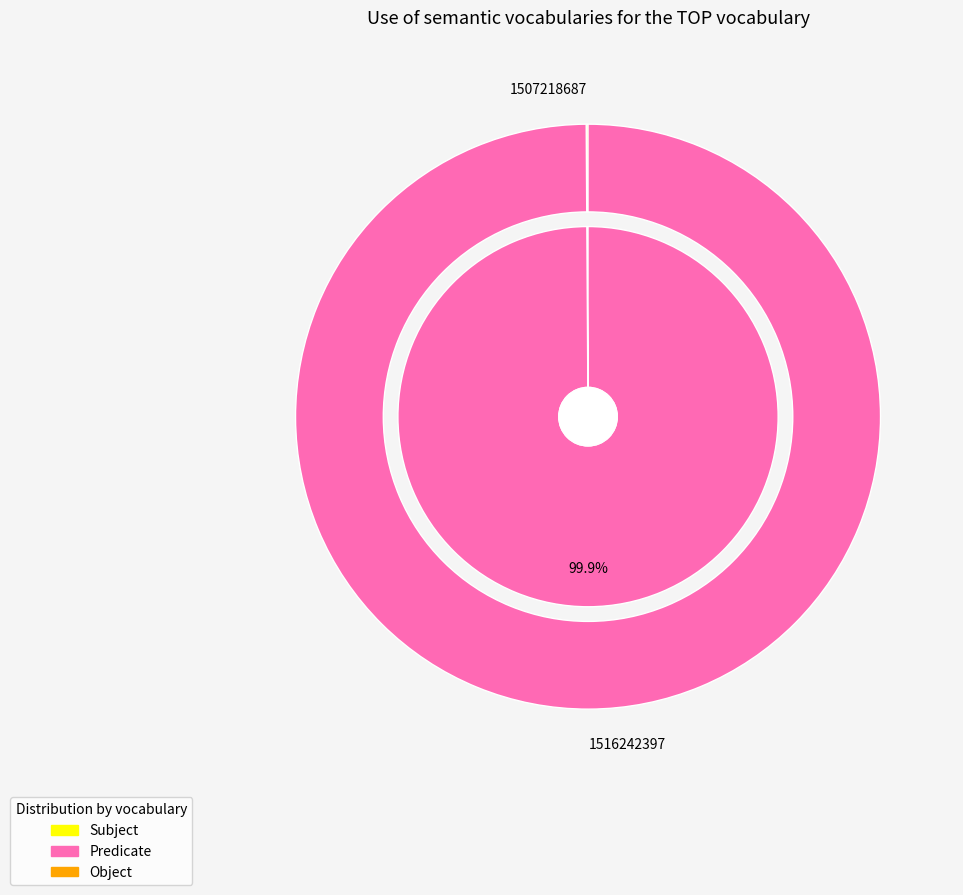

To the nearest percent, what is the difference between the 1507218687 and 1516242397 slice percentages?

100%